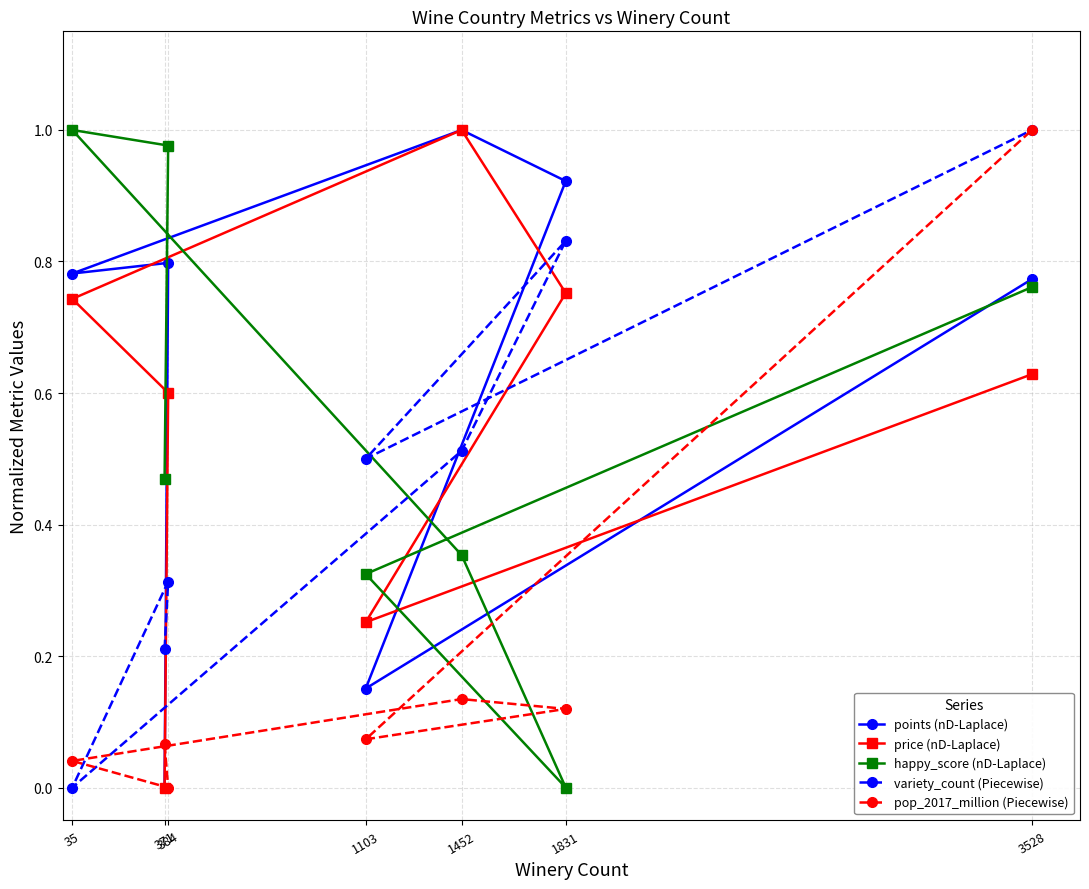

How many interior local peaks does the pop_2017_million (Piecewise) series have?

1